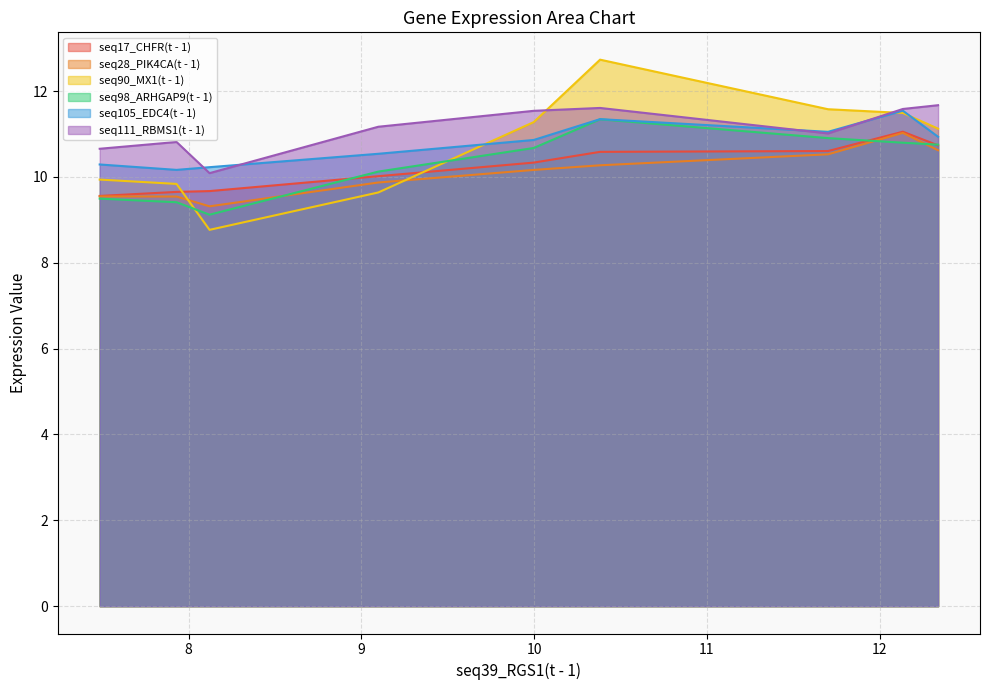

How many values in the seq17_CHFR(t - 1) series exceed 10?

6